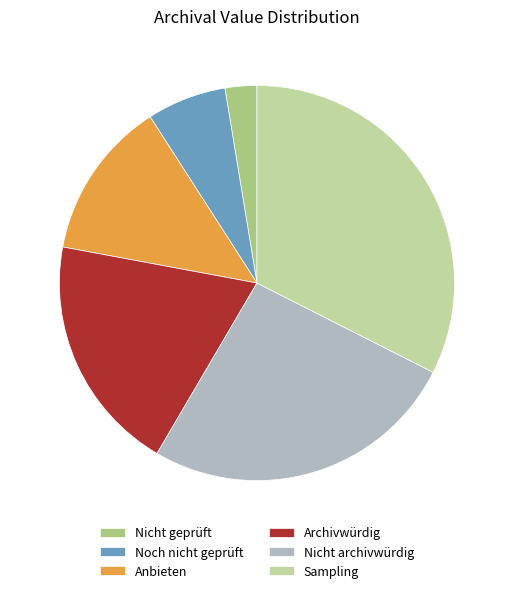

How many slices are in this pie chart?

6